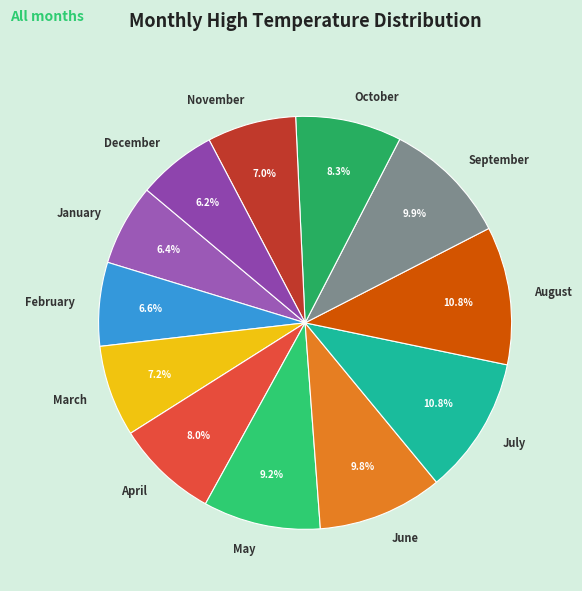

Is there any slice that represents more than half of the pie?

No